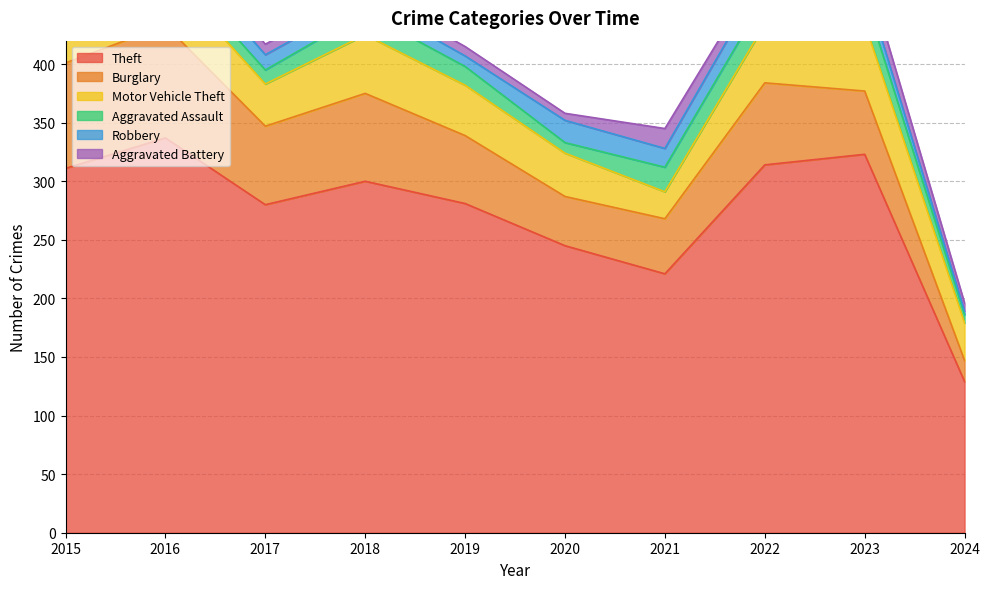

At which label does Burglary first exceed 67?

2015